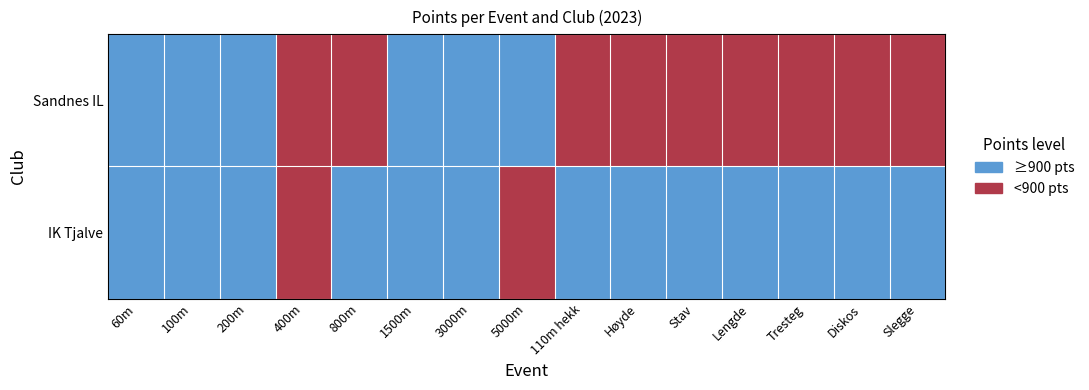

What is the total value across all series at Lengde?

1